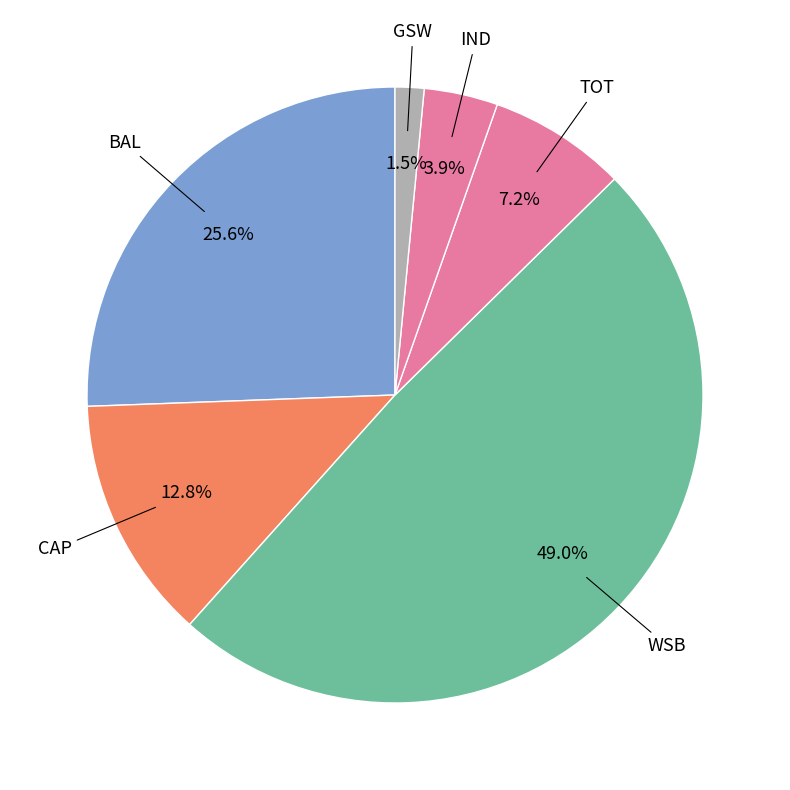

How many slices are in this pie chart?

6